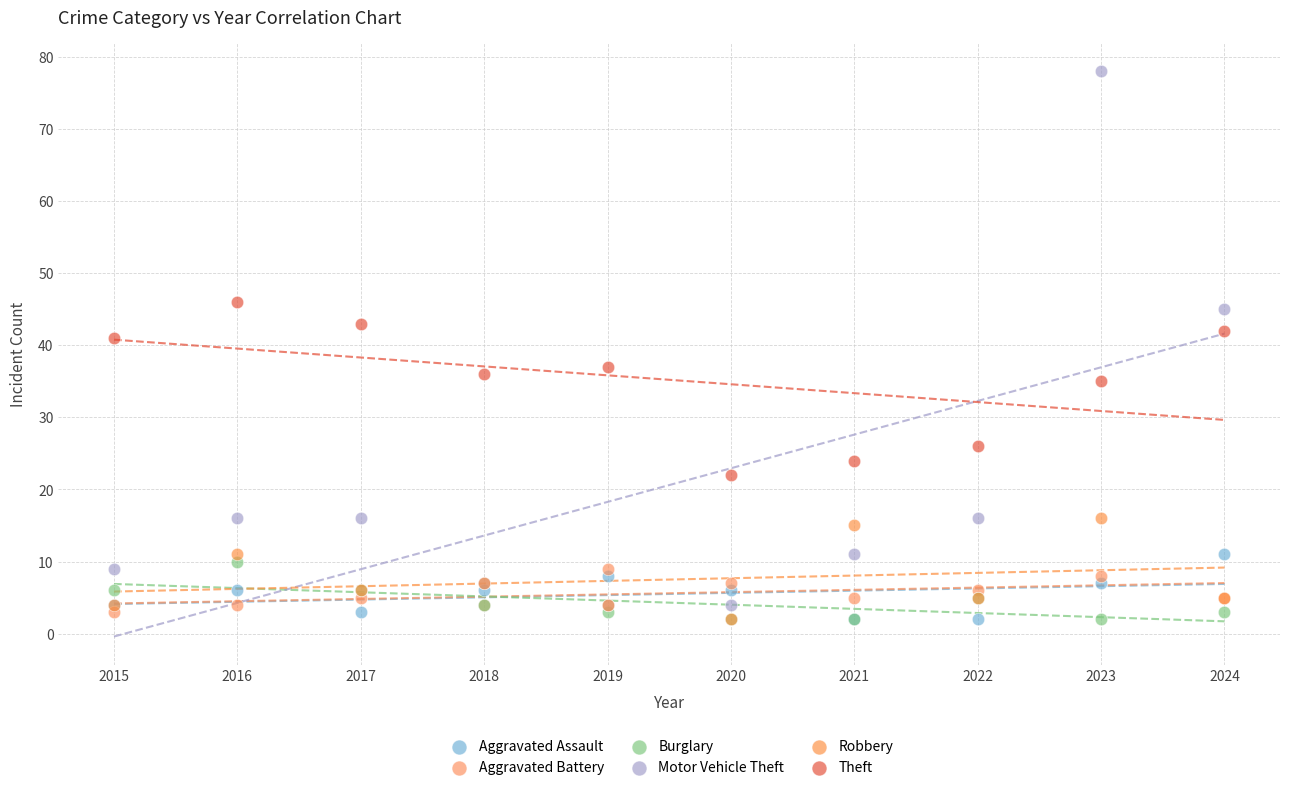

Across all series, what Y value is closest to 40?

41